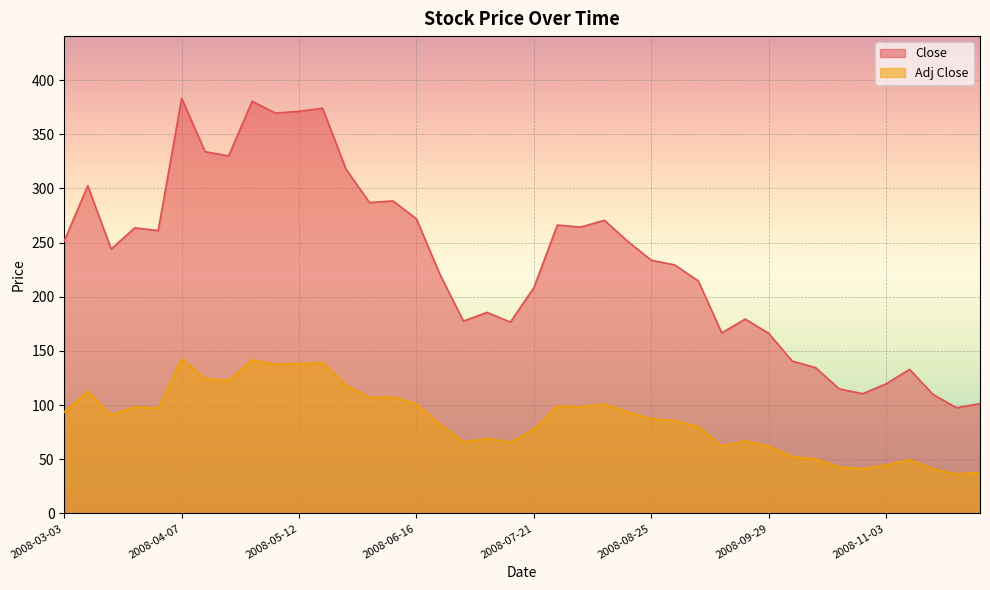

Rank the series by their average value, from lowest to highest.

Adj Close, Close